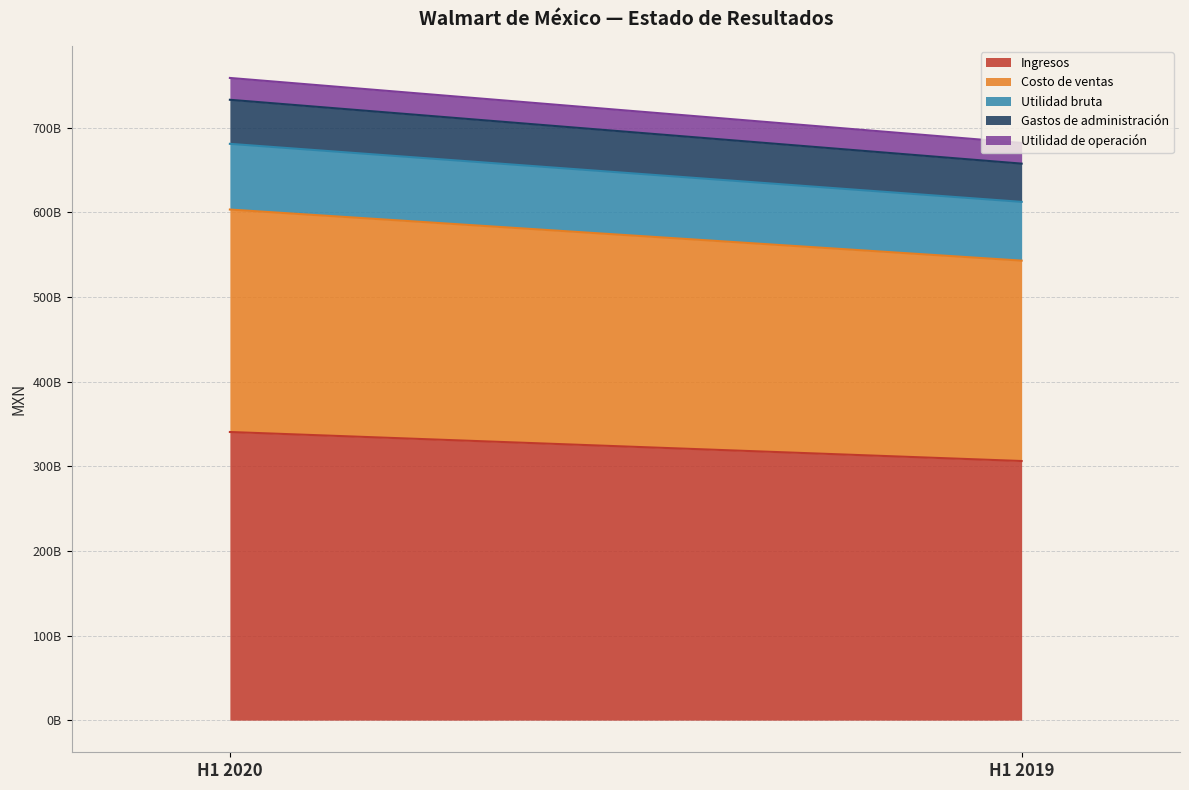

Rank the categories by Gastos de administración value from lowest to highest.

2019-01-01_2019-06-30, 2020-01-01_2020-06-30